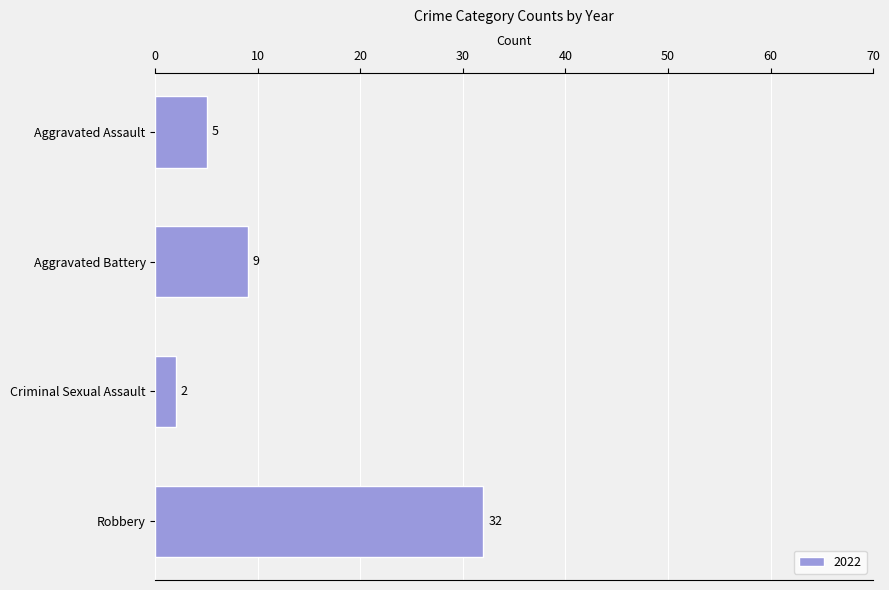

Between Criminal Sexual Assault and Aggravated Battery, which is larger?

Aggravated Battery